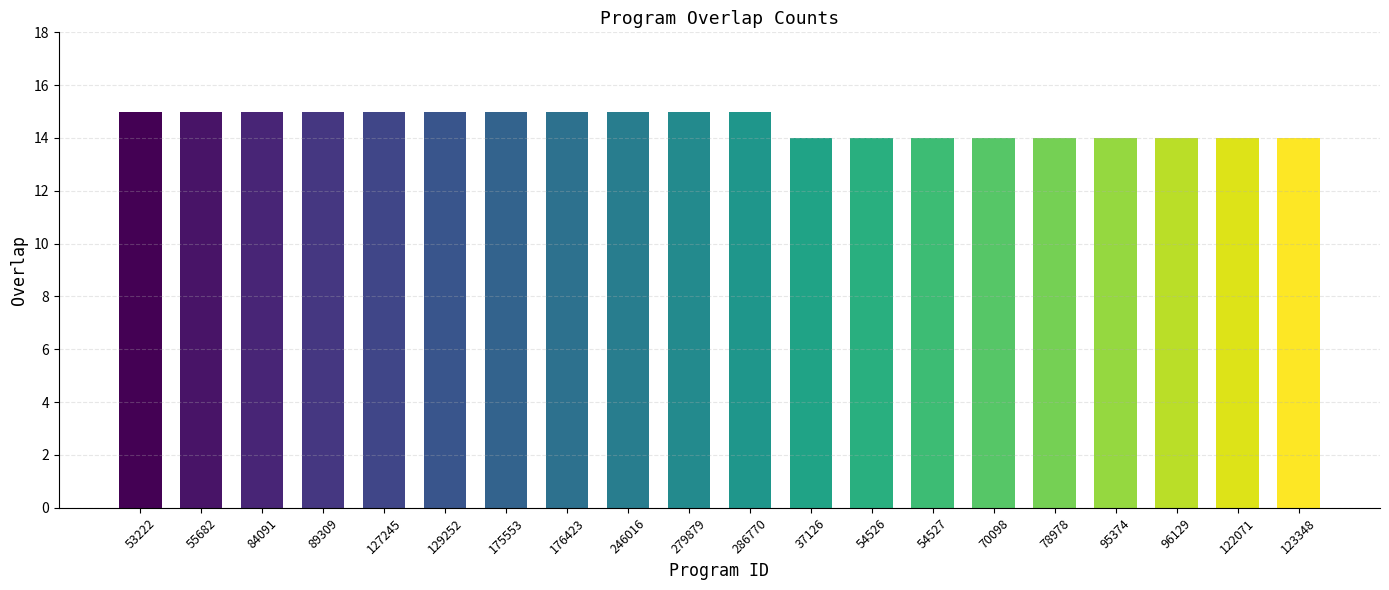

Reading left to right, extract all data points from this chart.

53222=15	55682=15	84091=15	89309=15	127245=15	129252=15	175553=15	176423=15	246016=15	279879=15	286770=15	37126=14	54526=14	54527=14	70098=14	78978=14	95374=14	96129=14	122071=14	123348=14